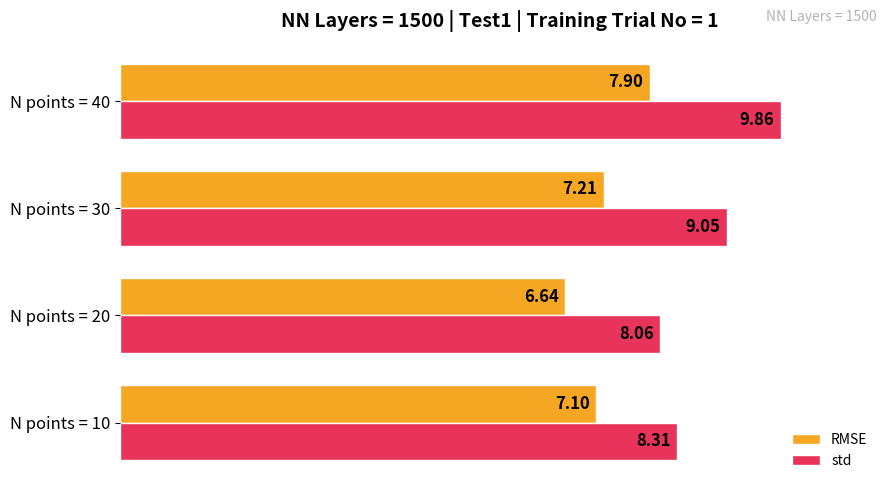

Where does the std series first go above 91?

N points = 30